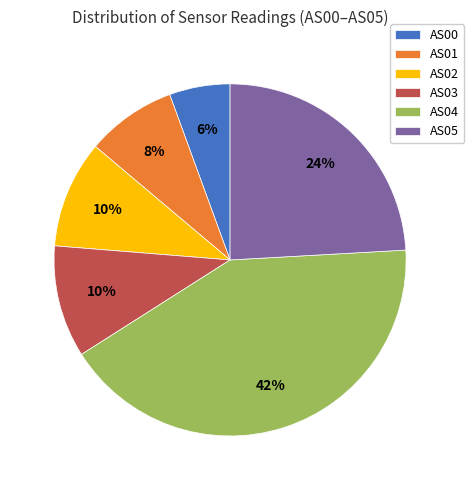

How many slices are in this pie chart?

6